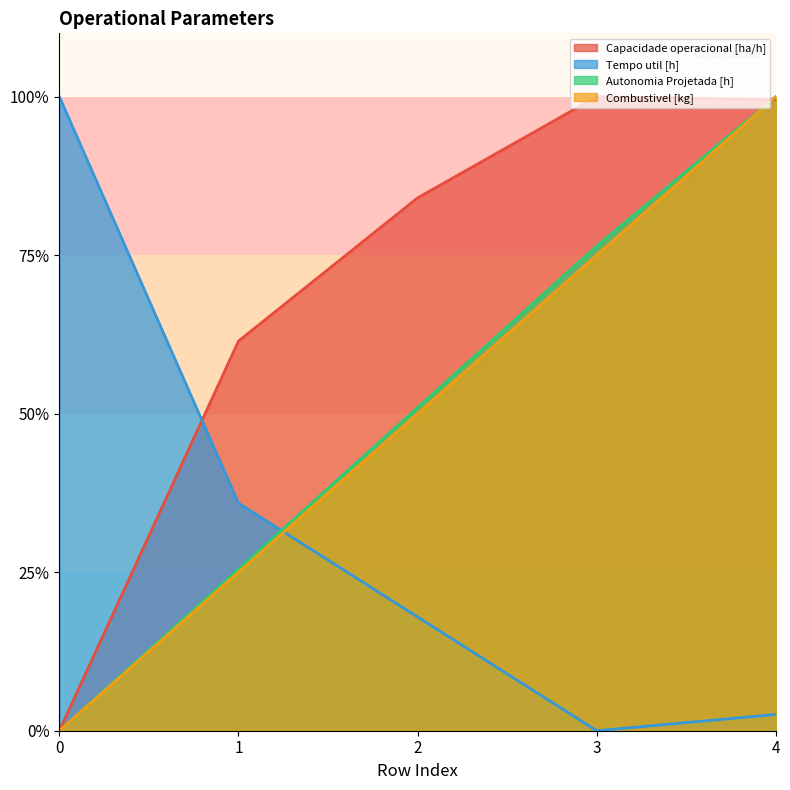

How many intersections are there between Capacidade operacional [ha/h] and Tempo util [h]?

1